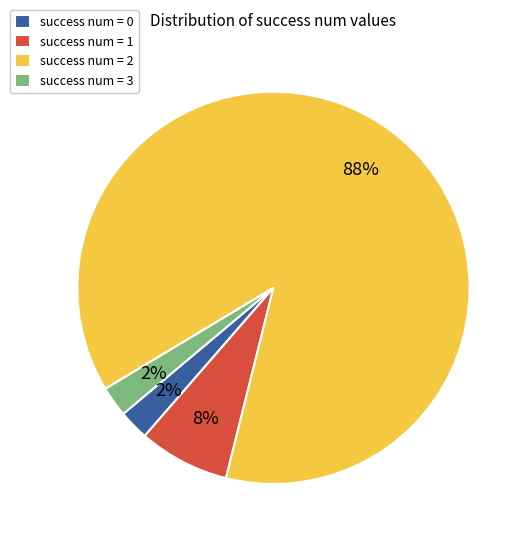

What percentage is the success num = 0 slice, to the nearest percent?

2%